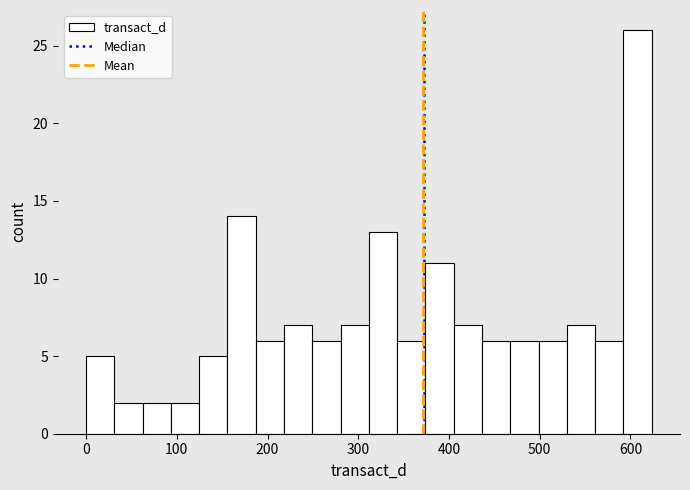

Around what value on the x-axis is the tallest bar? Give the approximate position of its centre, as read against the axis.

610